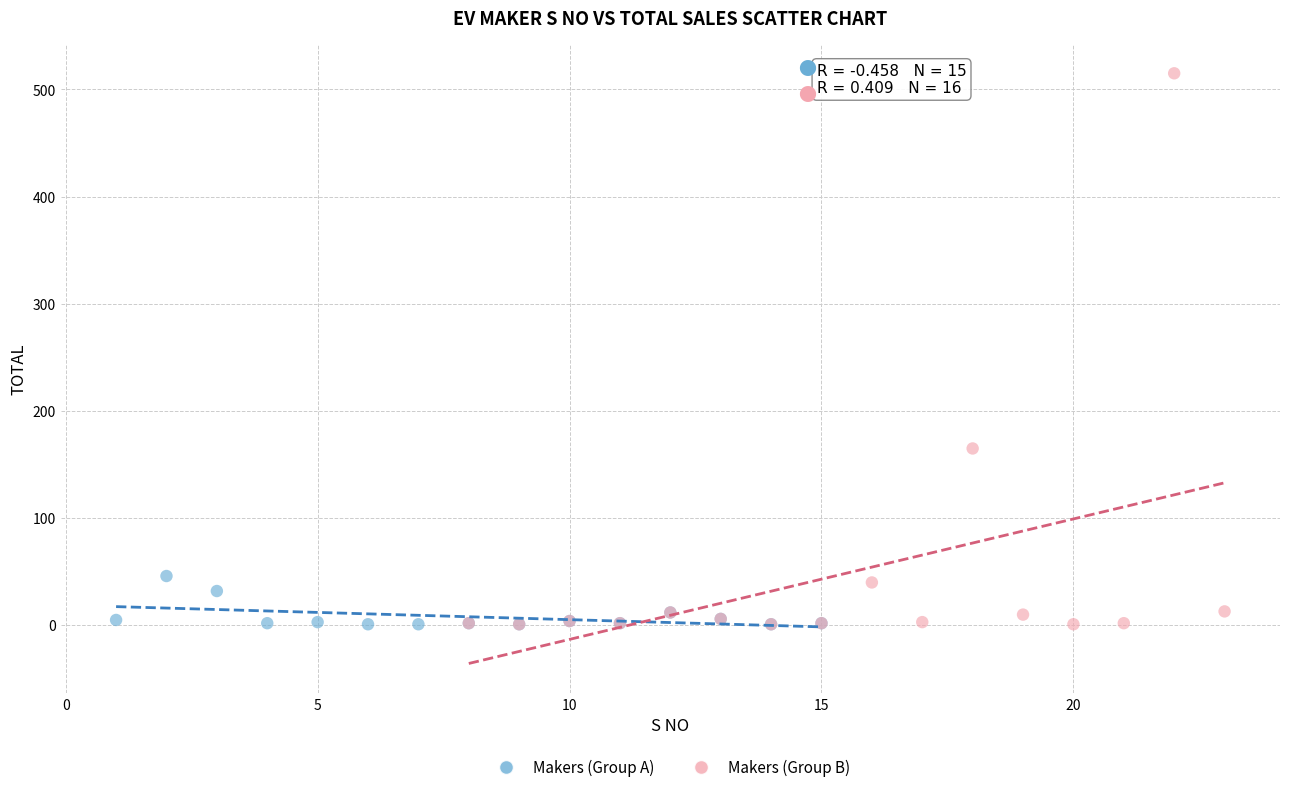

Which series has the widest spread of Y values?

Makers (Group B)